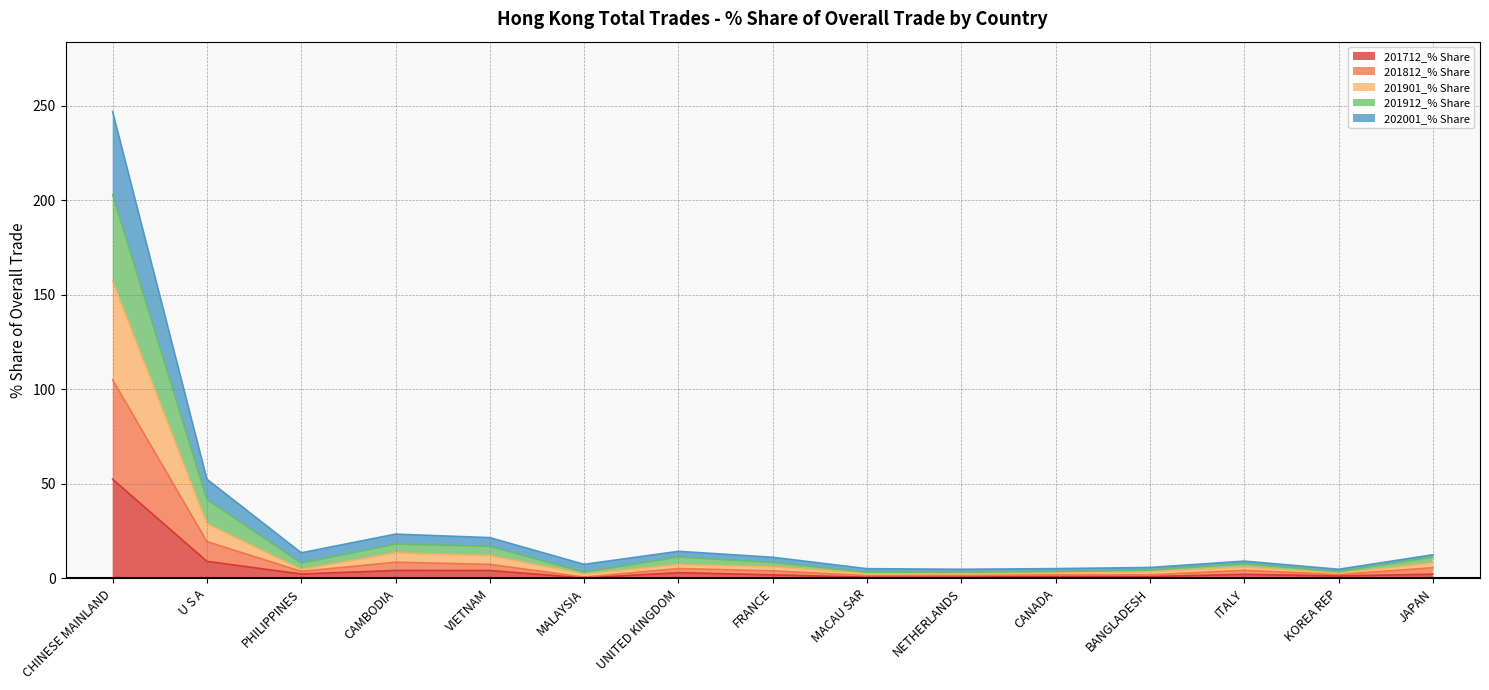

Which category has the highest value in the 201712_% Share series?

CHINESE MAINLAND